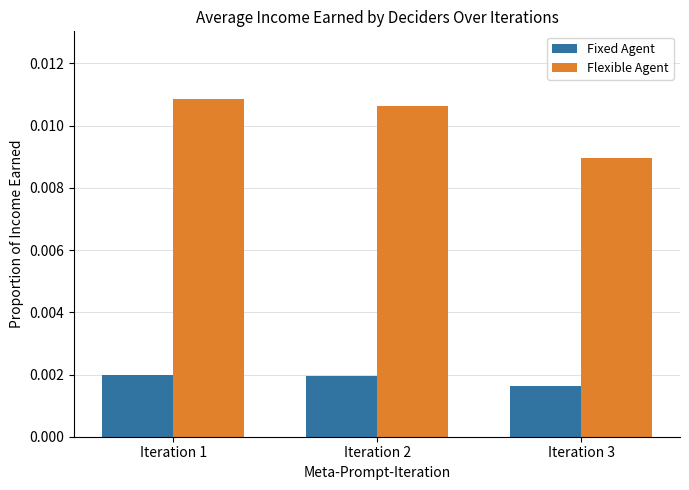

How many bars are there in total?

6